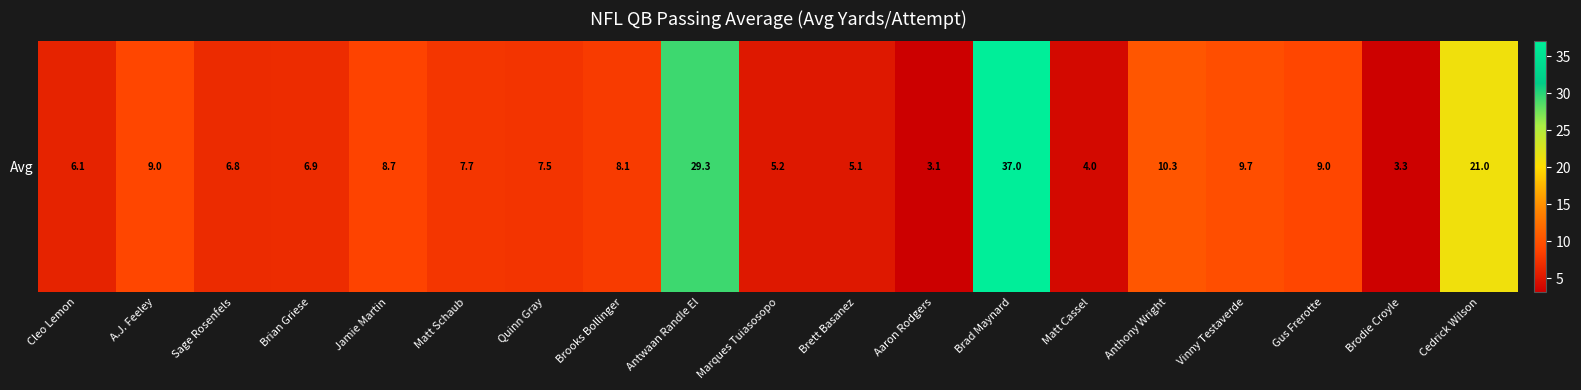

The value at Antwaan Randle El is 12.1. True or false?

False